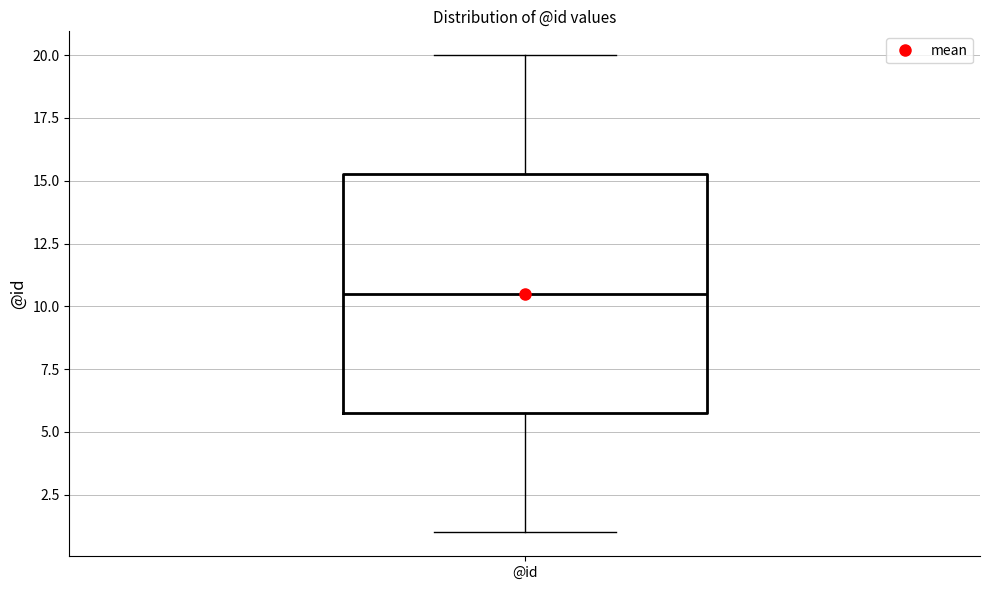

Transcribe this box plot: give where the median line is, the range the box spans, and where the two whiskers end, as read against the y-axis. The values are not printed on the chart, so give them approximately, as read against the axis.

median 10.5, box 6.0 to 15.5, whiskers 1.0 to 20.0